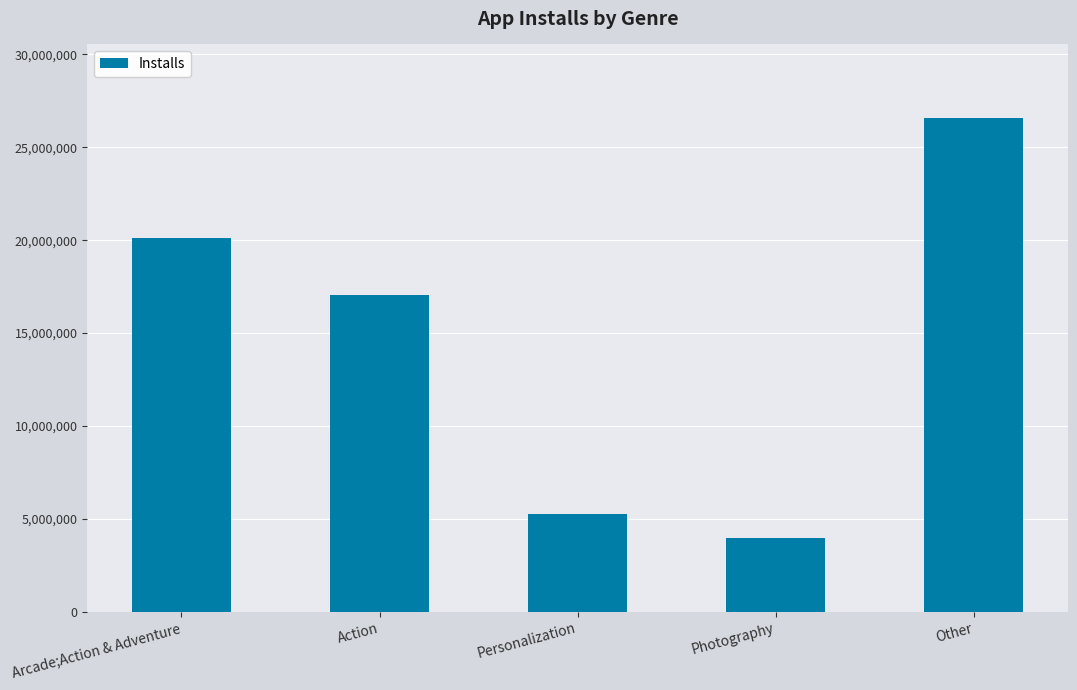

Reading left to right, list all the values displayed in this chart.

Arcade;Action & Adventure=20110000	Action=17052250	Personalization=5258794	Photography=3978740	Other=26556297